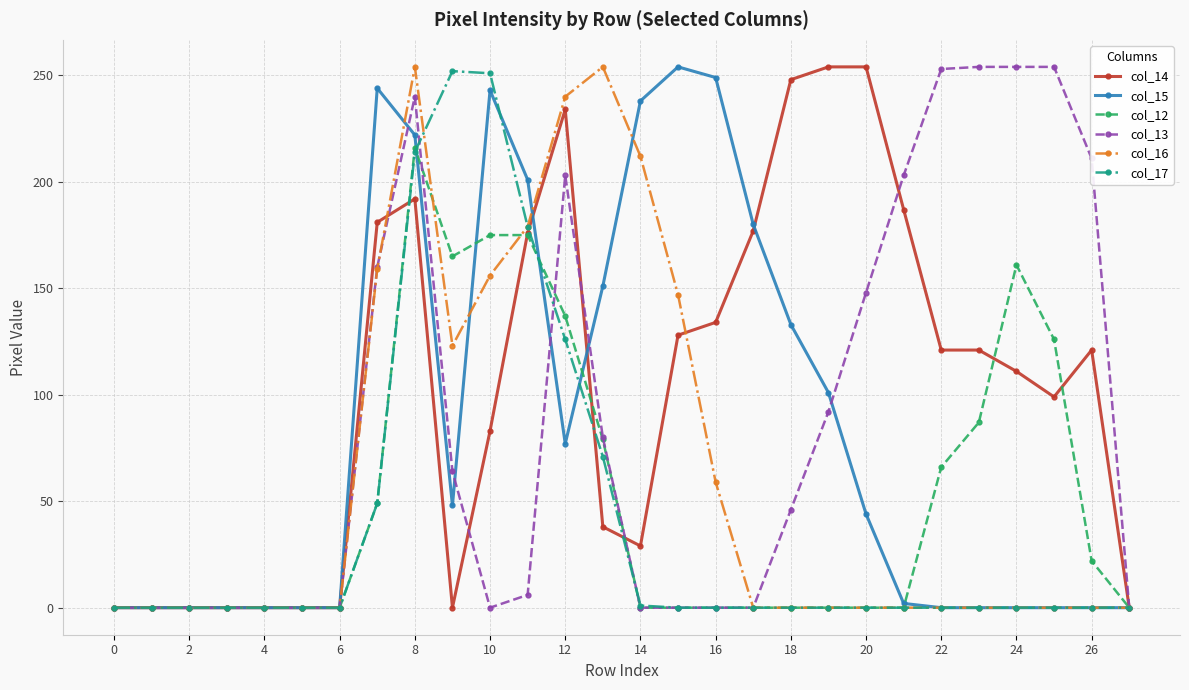

Which series has the largest total across all categories?

col_14